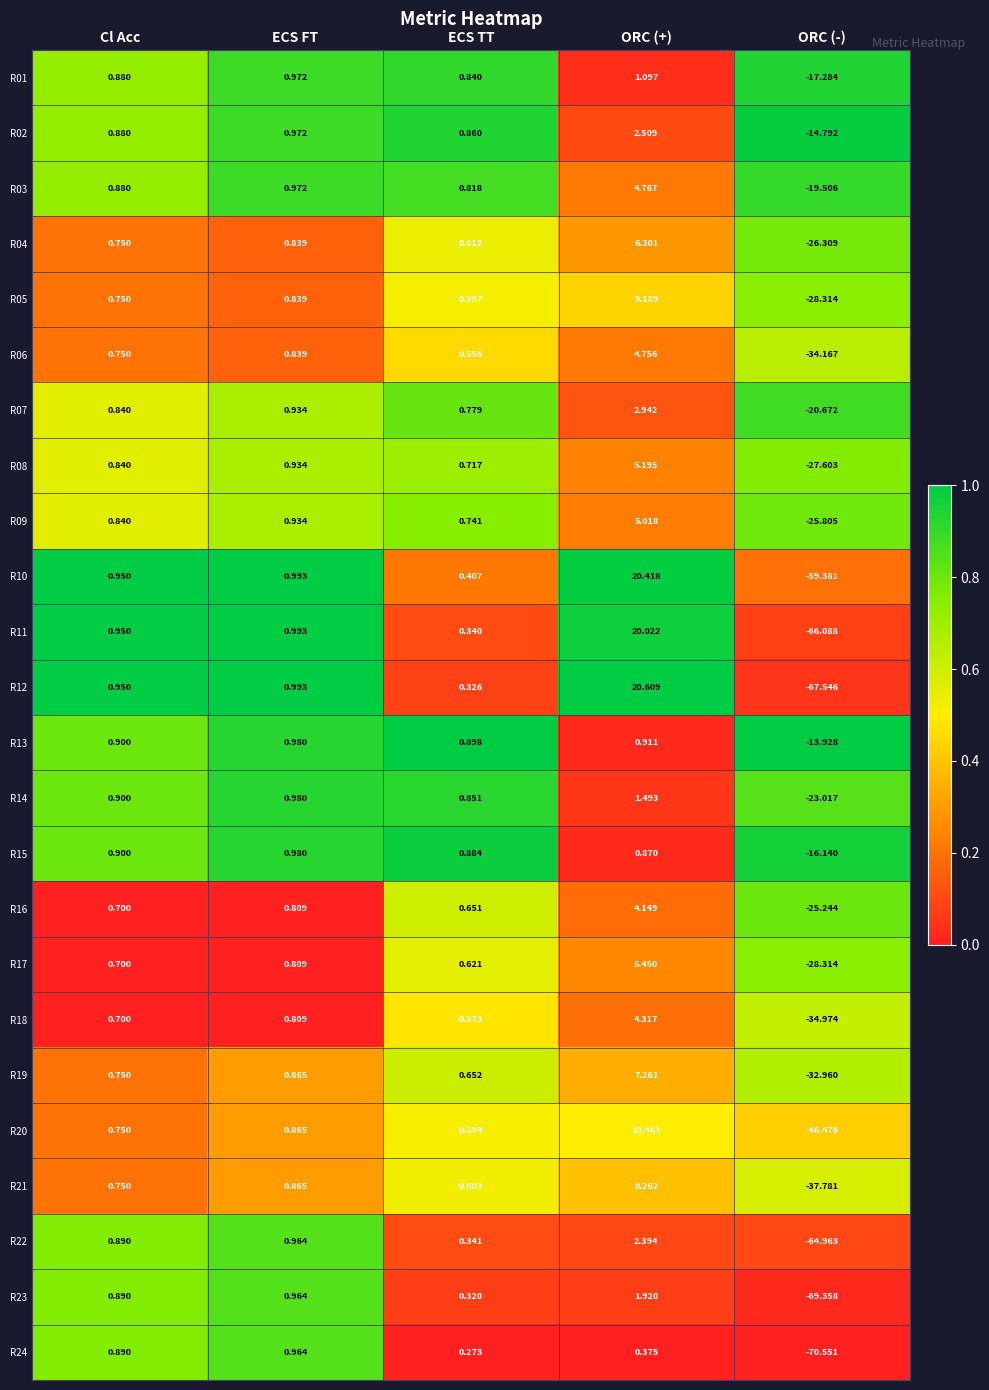

At which category is the sum across all series the highest?

ORC (+)